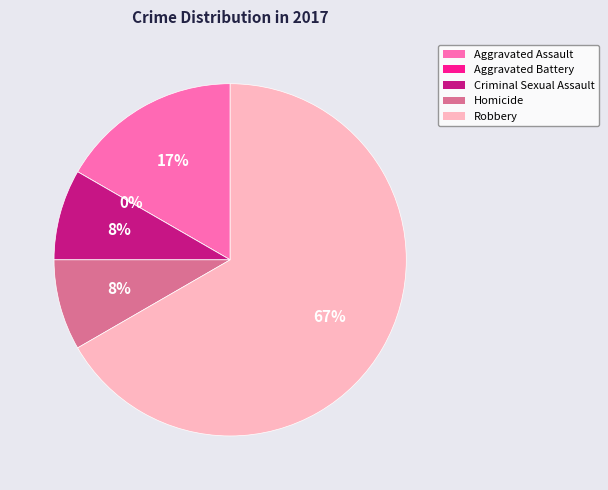

Which category accounts for the majority?

Robbery